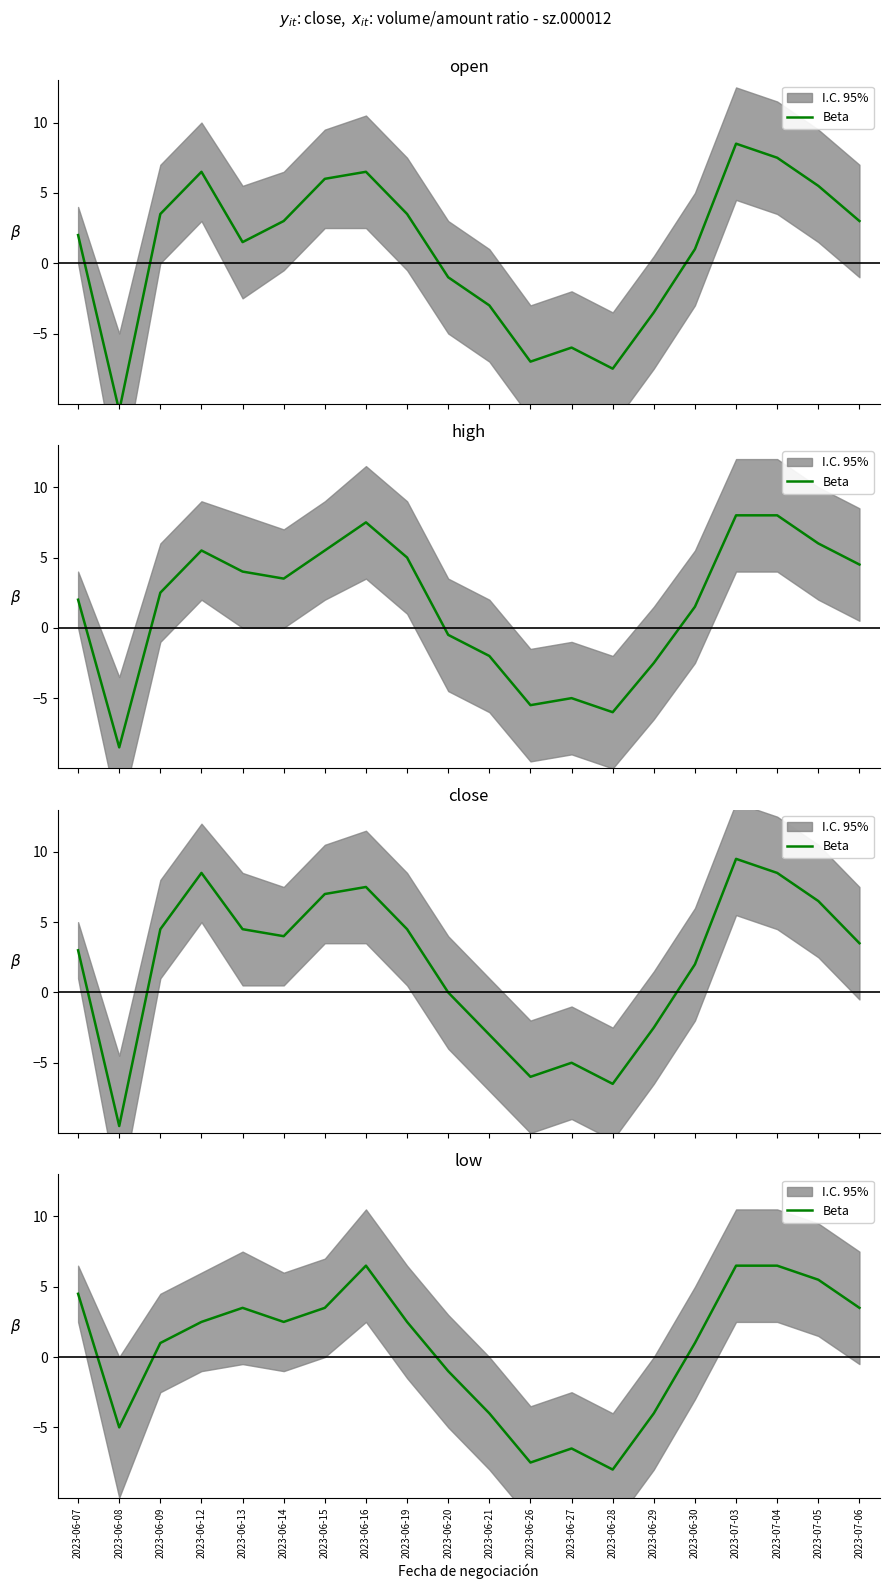

How many points are lower than both their immediate neighbors (excluding endpoints)?

4